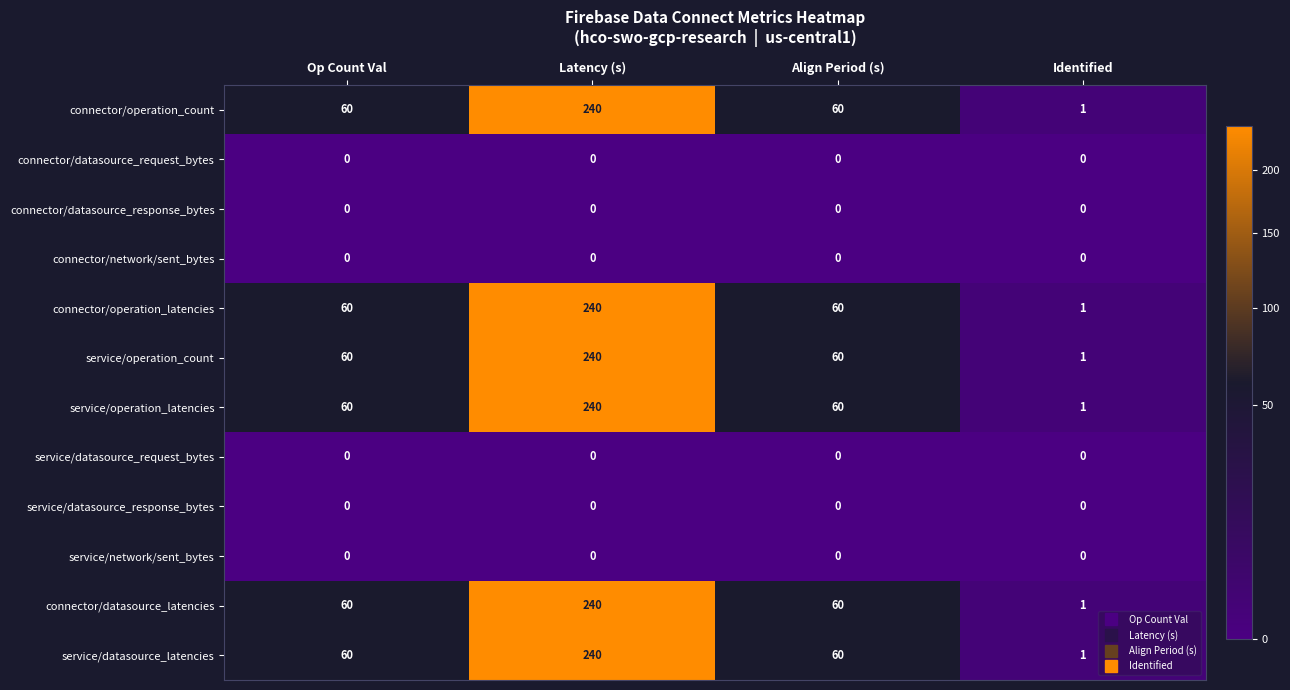

What is the total value across all series at Latency (s)?

1440